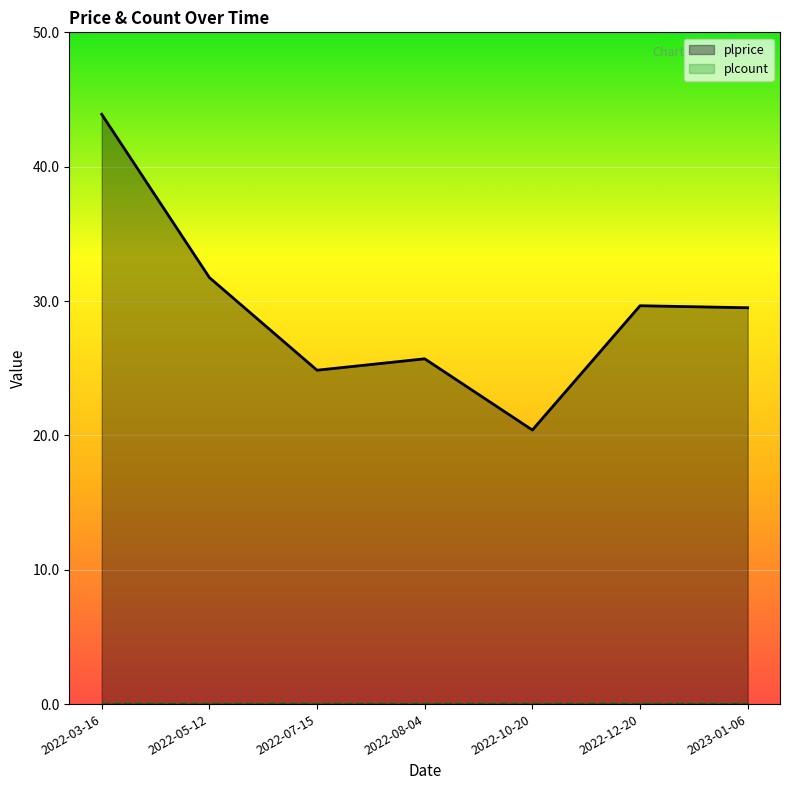

Is the value of plprice at 2022-05-12 greater than the value of plcount at 2022-05-12?

Yes